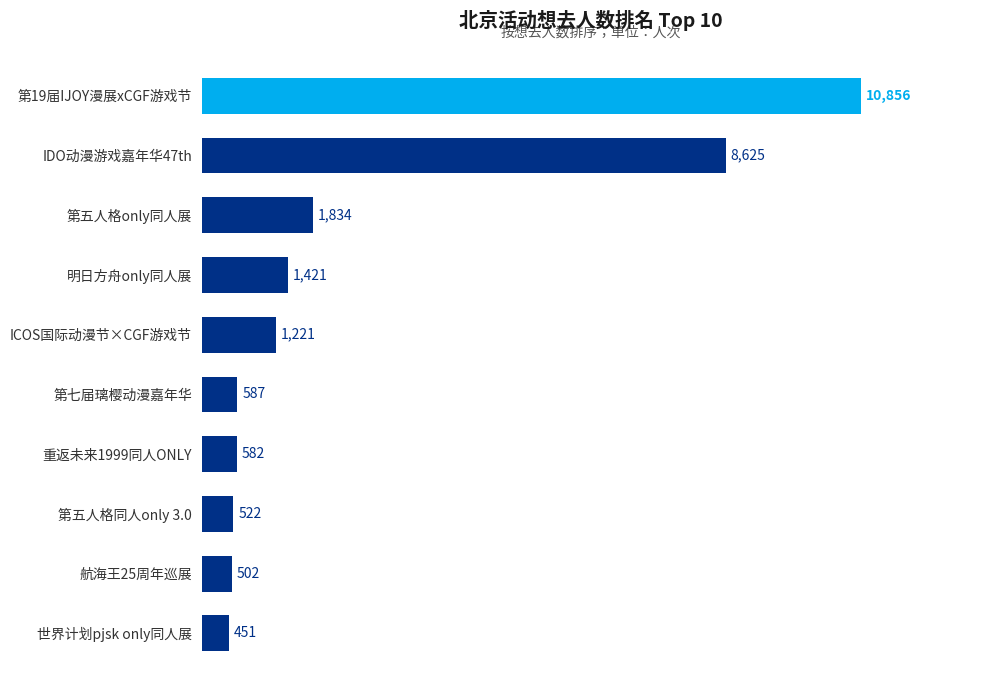

How many series are shown in this chart?

1